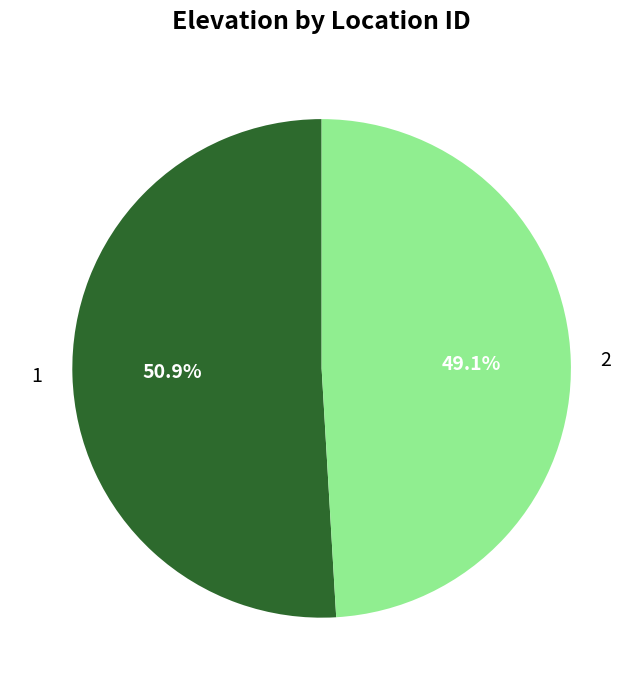

To the nearest percent, what is the difference between the 1 and 2 slice percentages?

2%